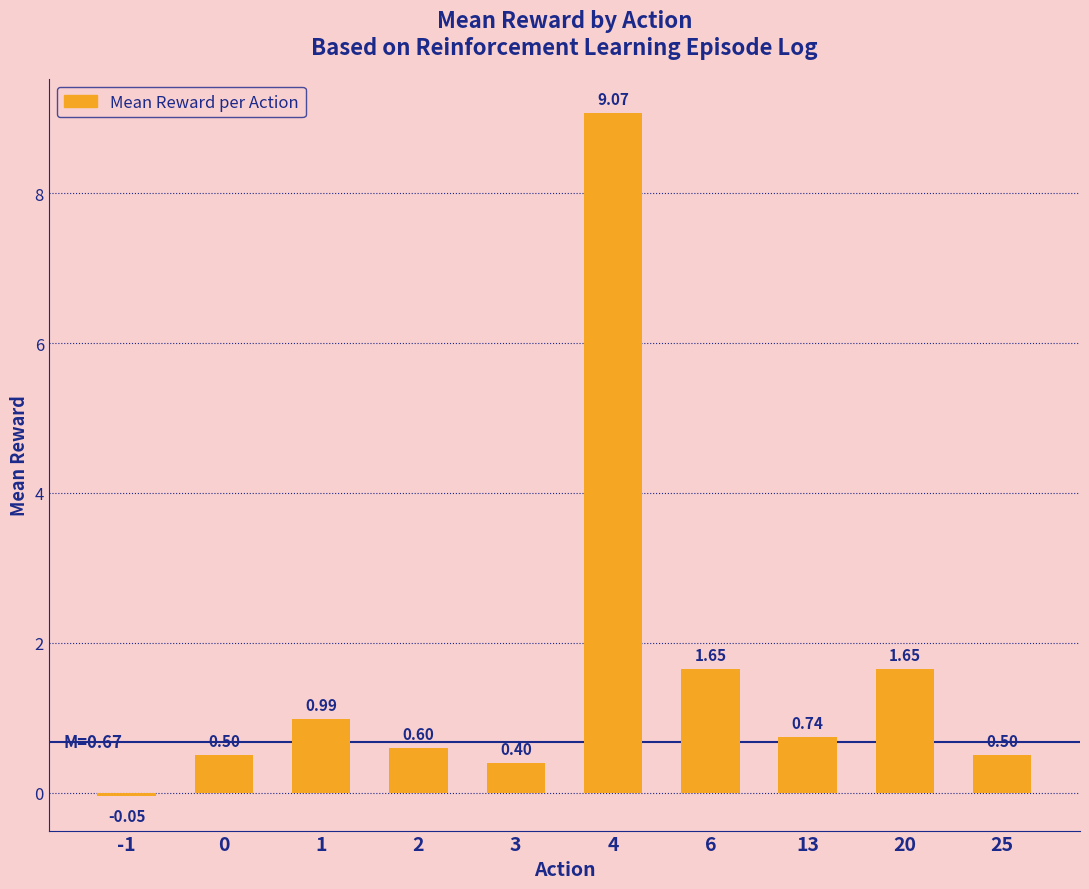

How many negative values are there?

1